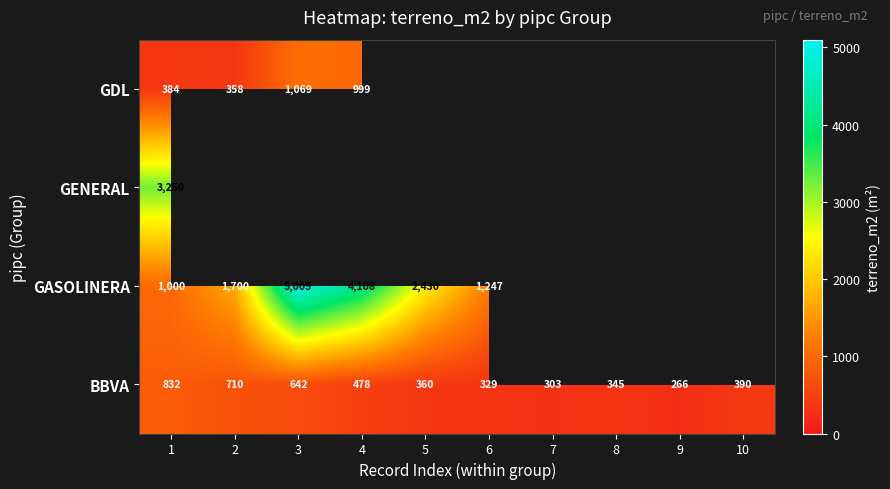

Rank the series by their maximum value, from lowest to highest.

BBVA, GDL, GENERAL, GASOLINERA